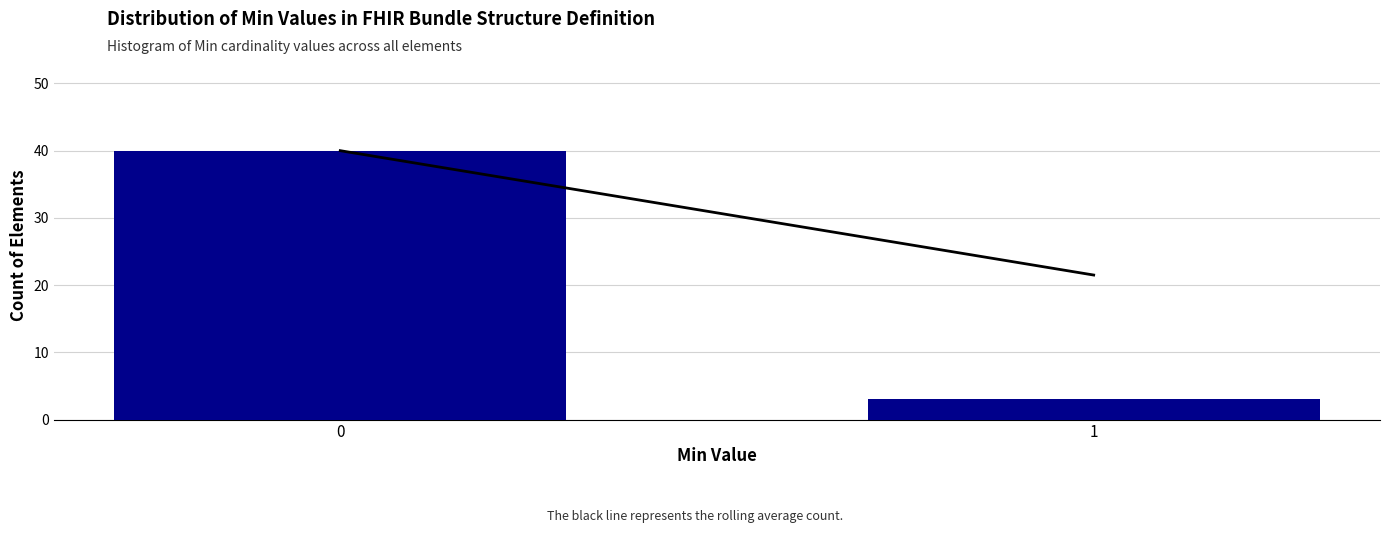

Reading right to left, what are all the values shown in this chart?

1=3	0=40